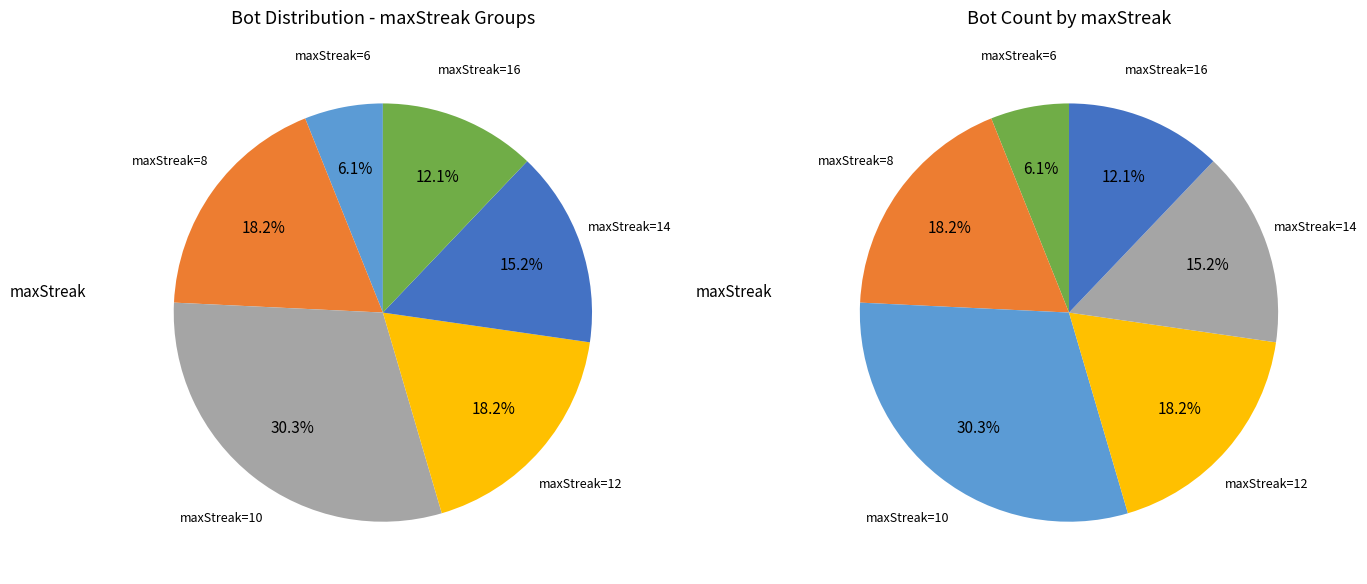

Count the number of slices in the pie.

6